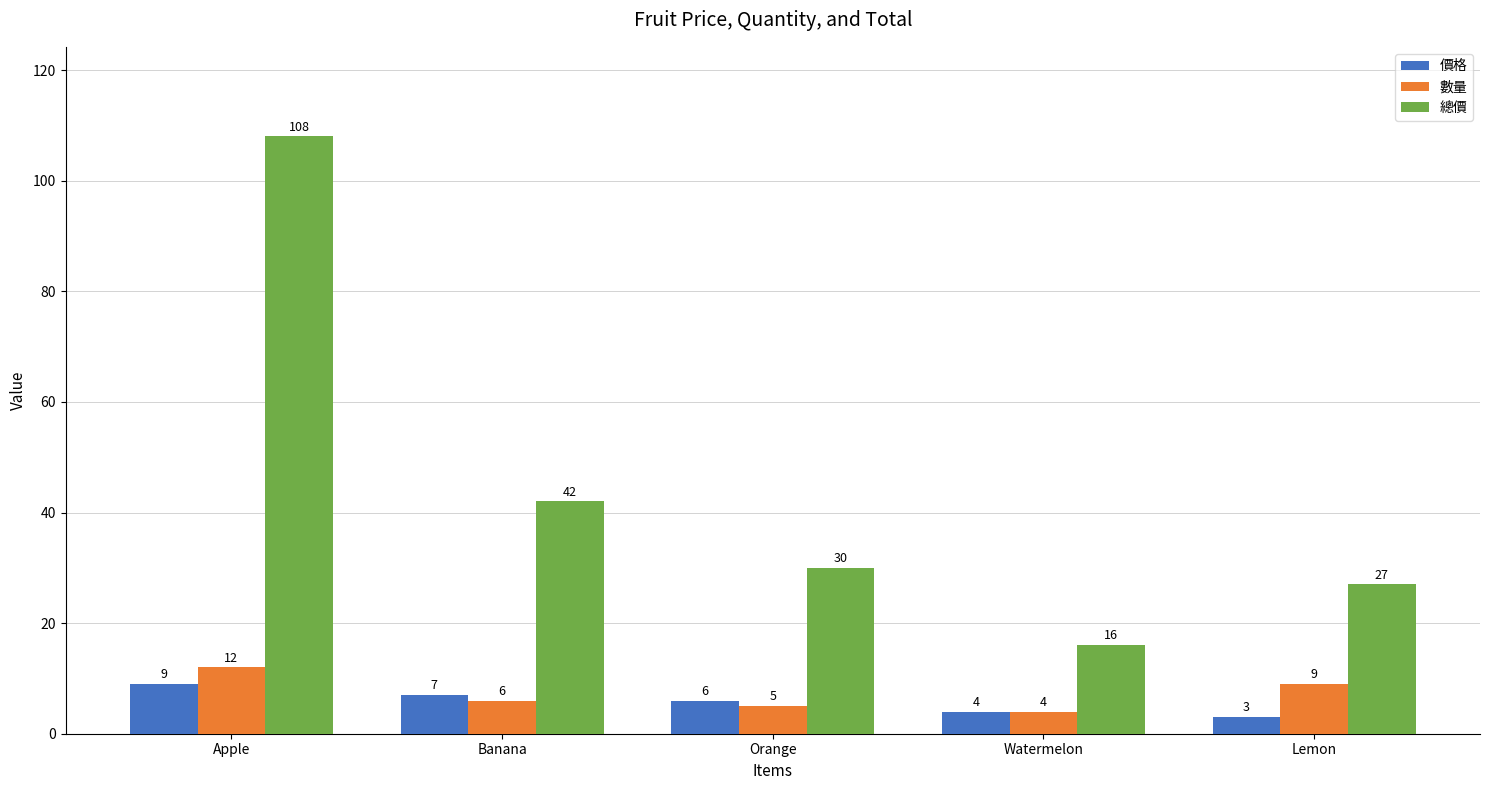

Is it true that 總價 equals 36 at Lemon?

False